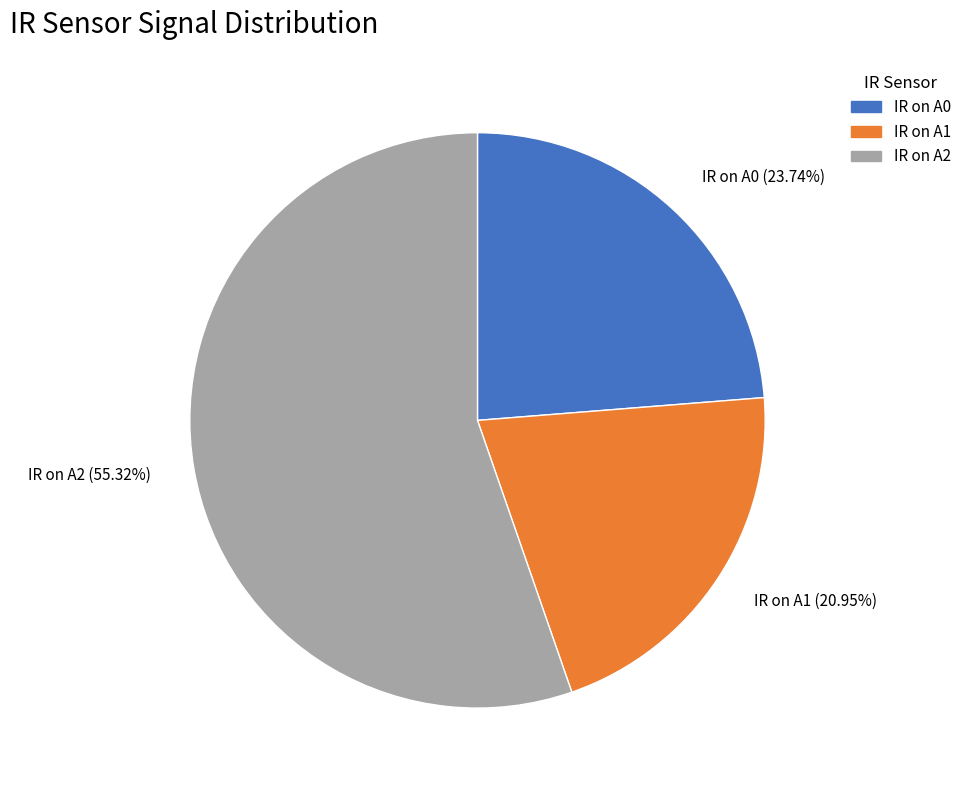

How many segments does this pie chart have?

3